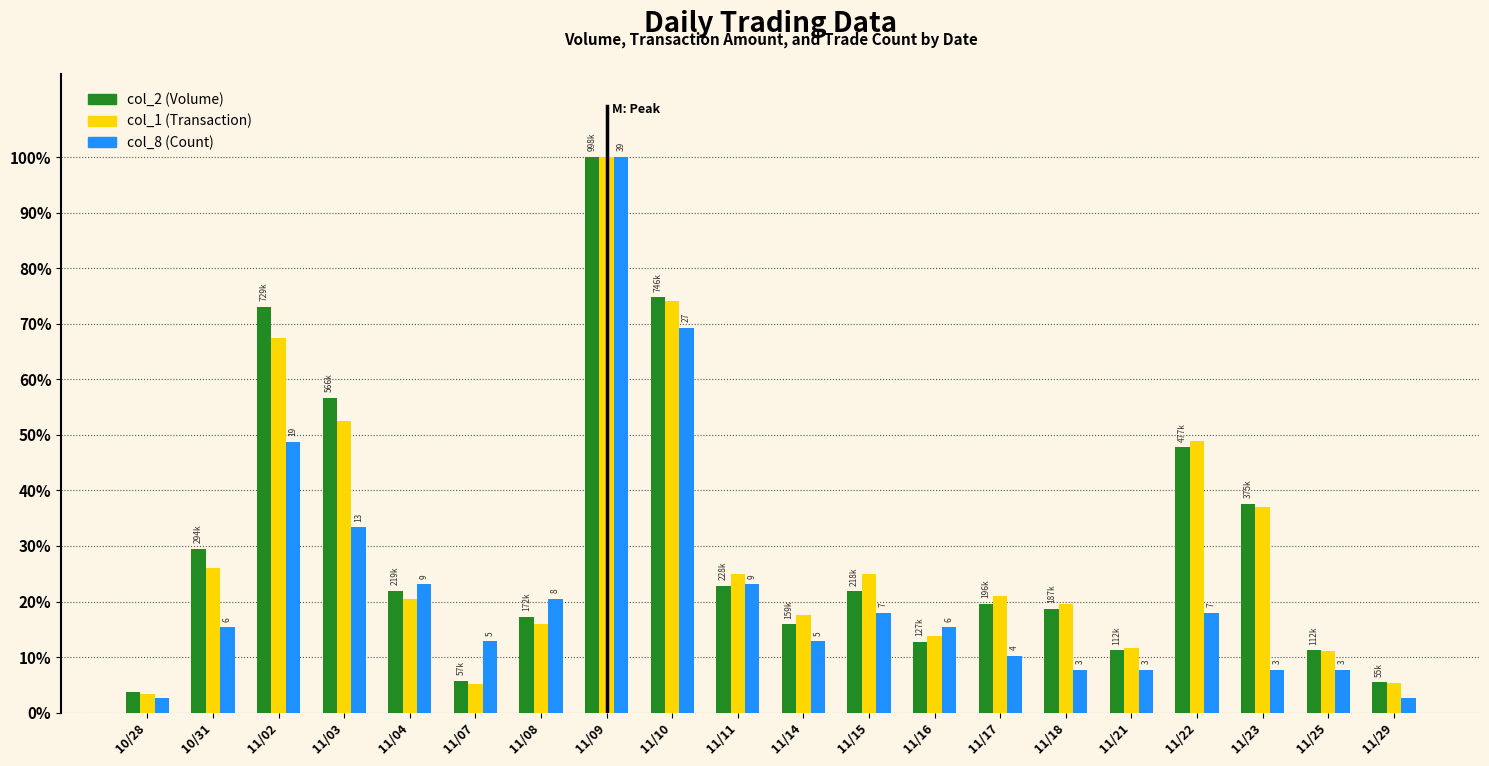

Between 11/02 and 11/22, which series saw the biggest shift?

col_8 (Count)